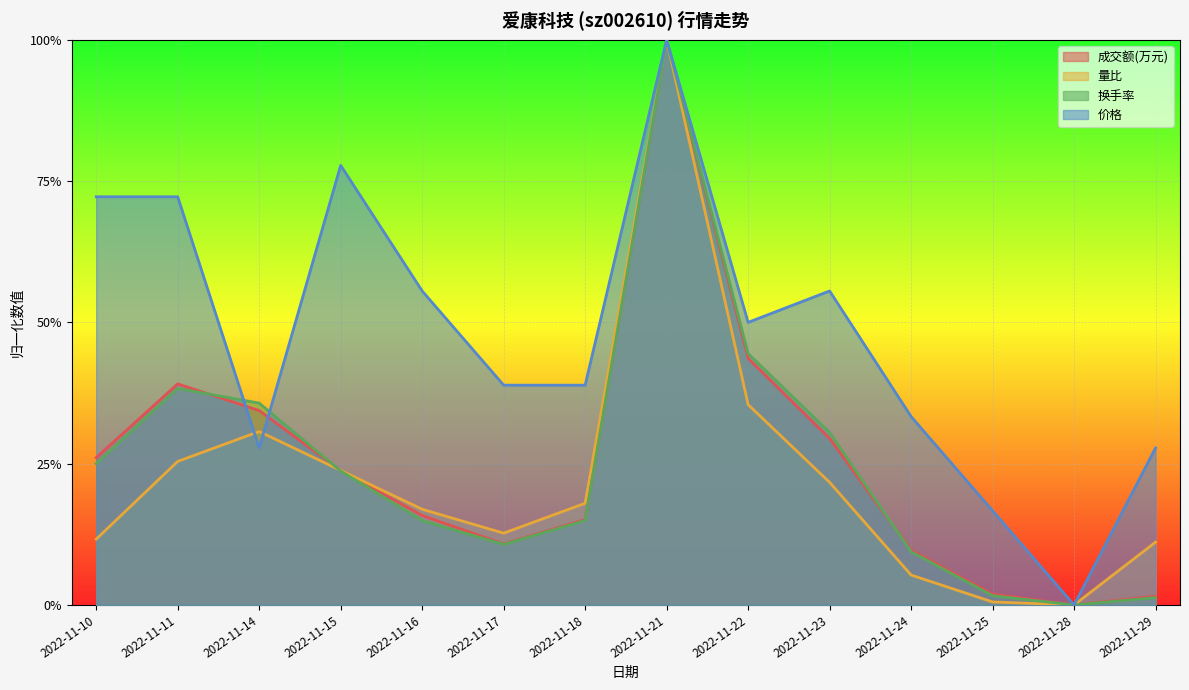

What is the total value across all series at 2022-11-11?

1.8